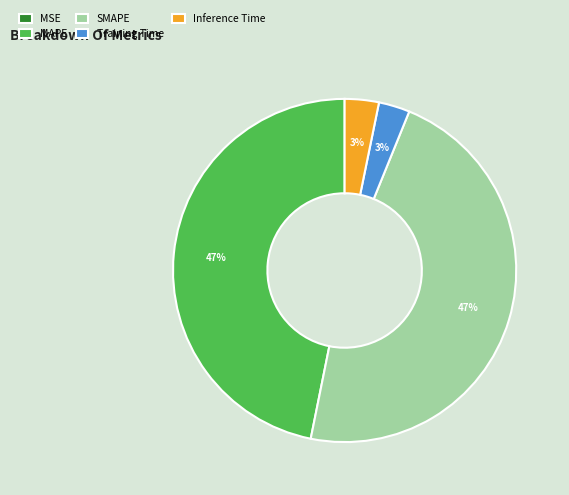

Is there a majority slice in this chart?

No